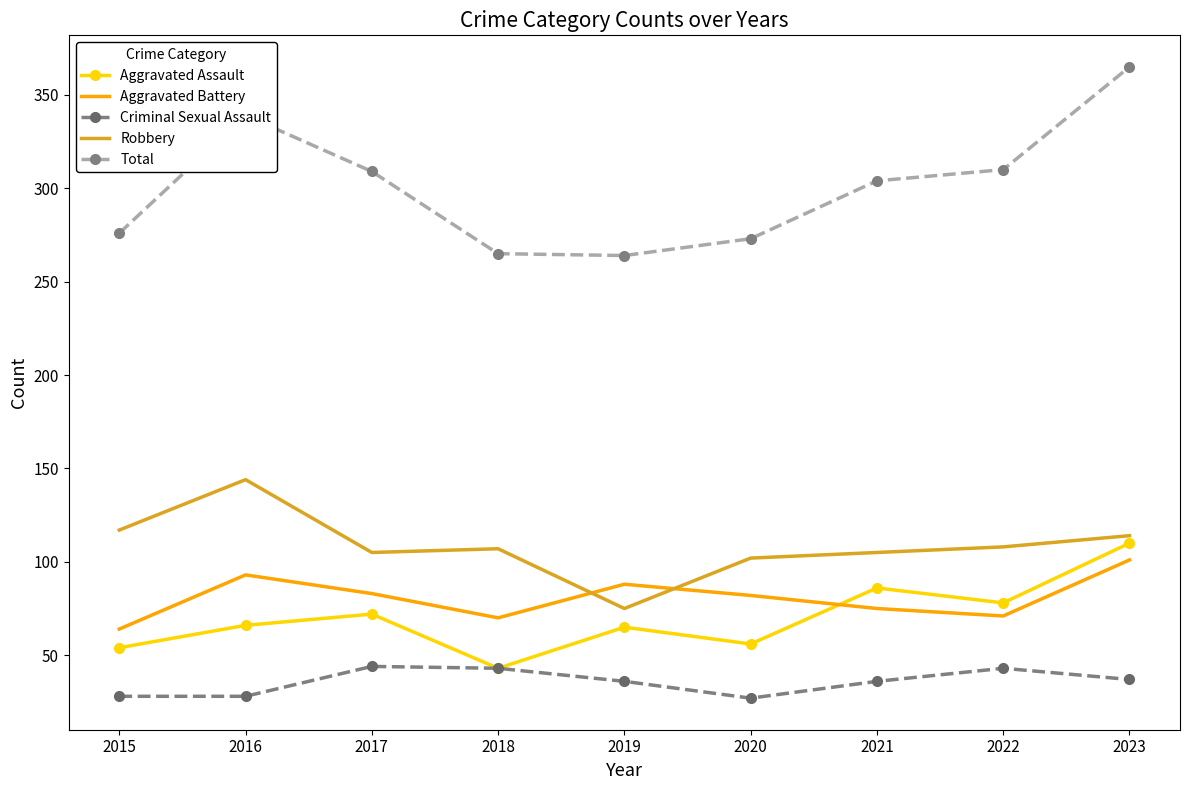

Between 2020 and 2023, which series saw the biggest shift?

Total